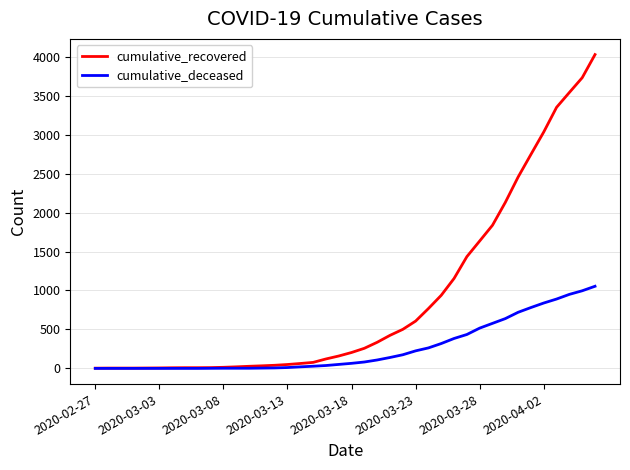

Which series has the widest spread of values?

cumulative_recovered